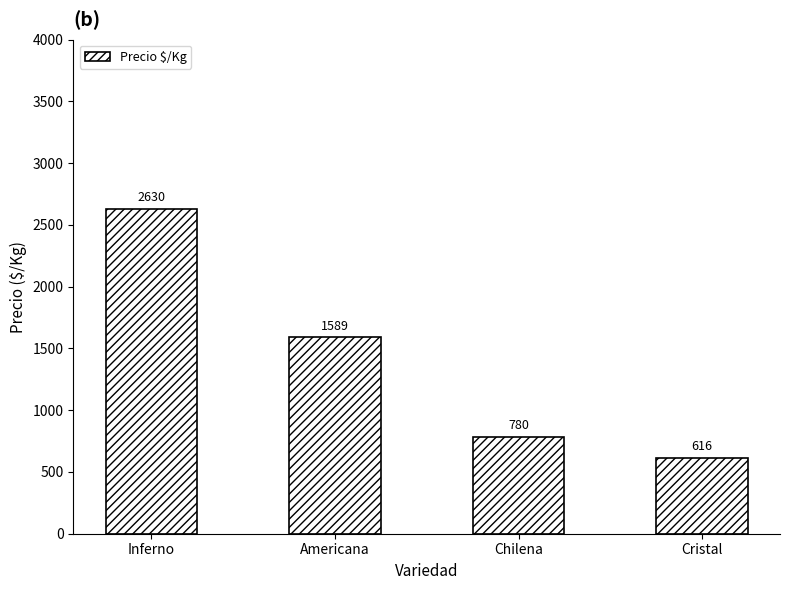

Reading left to right, extract all data points from this chart.

2630	1589	780	616